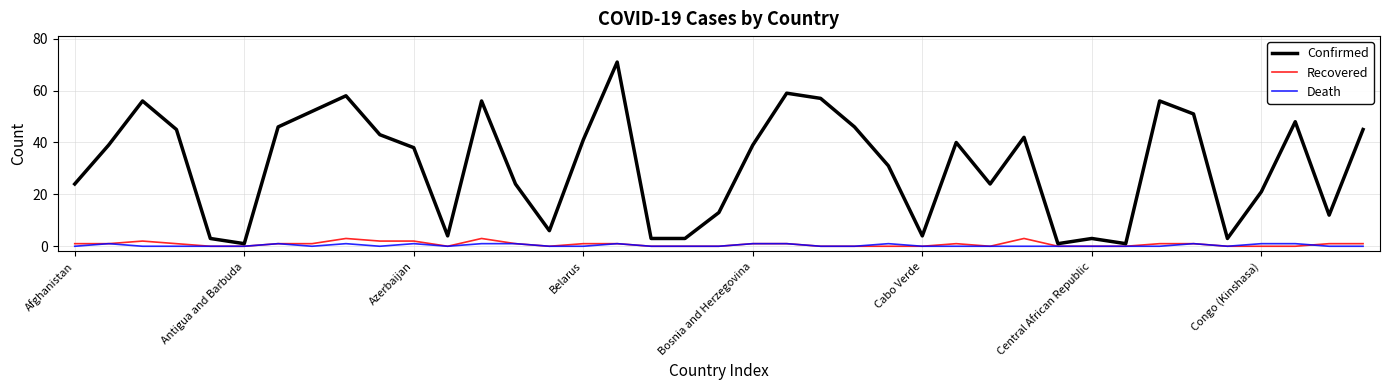

Which series has the largest total across all categories?

Confirmed